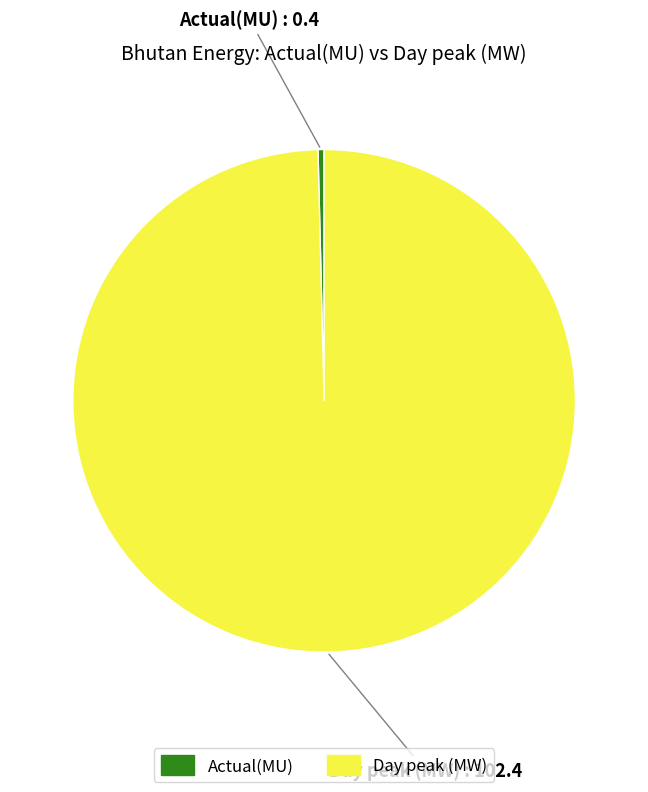

The Actual(MU) slice represents 9% of the pie. True or false?

False